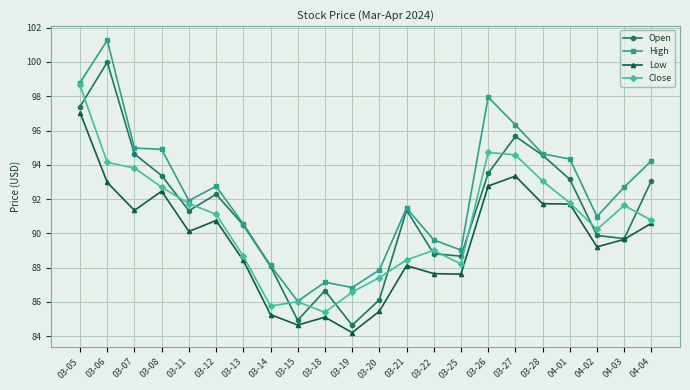

How many interior local valleys does the Close series have?

4